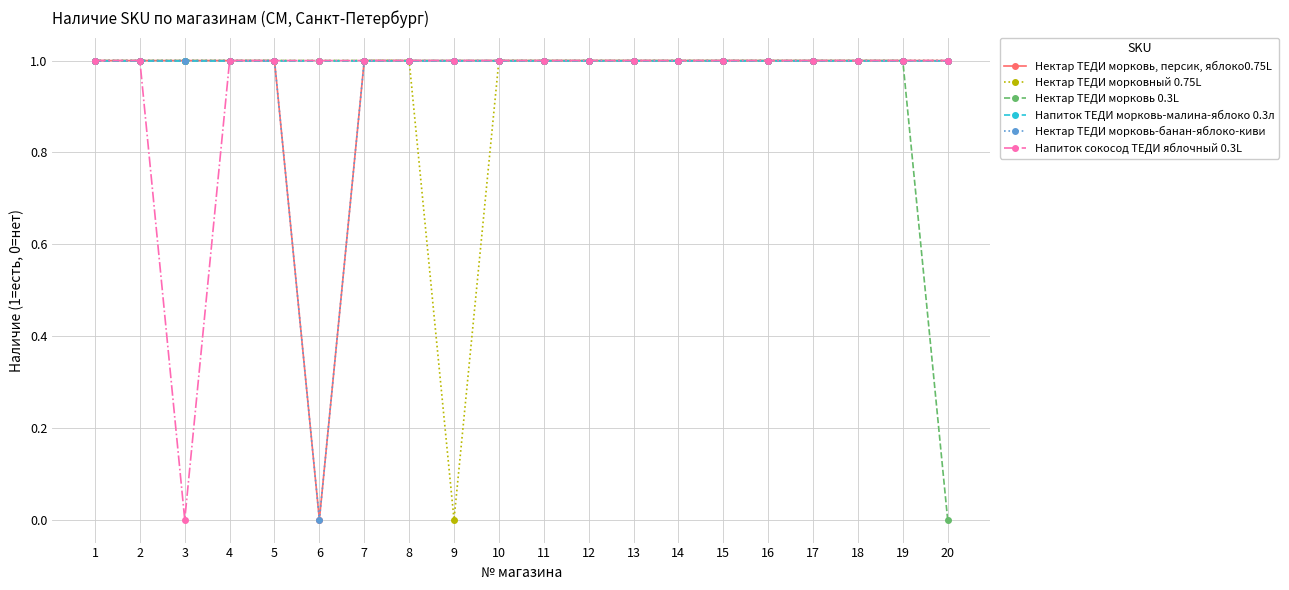

Reading left to right, what are all the values shown in this chart?

Нектар ТЕДИ морковь, персик, яблоко0.75L: 1=1	2=1	3=1	4=1	5=1	6=0	7=1	8=1	9=1	10=1	11=1	12=1	13=1	14=1	15=1	16=1	17=1	18=1	19=1	20=1
Нектар ТЕДИ морковный 0.75L: 1=1	2=1	3=1	4=1	5=1	6=1	7=1	8=1	9=0	10=1	11=1	12=1	13=1	14=1	15=1	16=1	17=1	18=1	19=1	20=1
Нектар ТЕДИ морковь 0.3L: 1=1	2=1	3=1	4=1	5=1	6=1	7=1	8=1	9=1	10=1	11=1	12=1	13=1	14=1	15=1	16=1	17=1	18=1	19=1	20=0
Напиток ТЕДИ морковь-малина-яблоко 0.3л: 1=1	2=1	3=1	4=1	5=1	6=1	7=1	8=1	9=1	10=1	11=1	12=1	13=1	14=1	15=1	16=1	17=1	18=1	19=1	20=1
Нектар ТЕДИ морковь-банан-яблоко-киви: 1=1	2=1	3=1	4=1	5=1	6=0	7=1	8=1	9=1	10=1	11=1	12=1	13=1	14=1	15=1	16=1	17=1	18=1	19=1	20=1
Напиток сокосод ТЕДИ яблочный 0.3L: 1=1	2=1	3=0	4=1	5=1	6=1	7=1	8=1	9=1	10=1	11=1	12=1	13=1	14=1	15=1	16=1	17=1	18=1	19=1	20=1